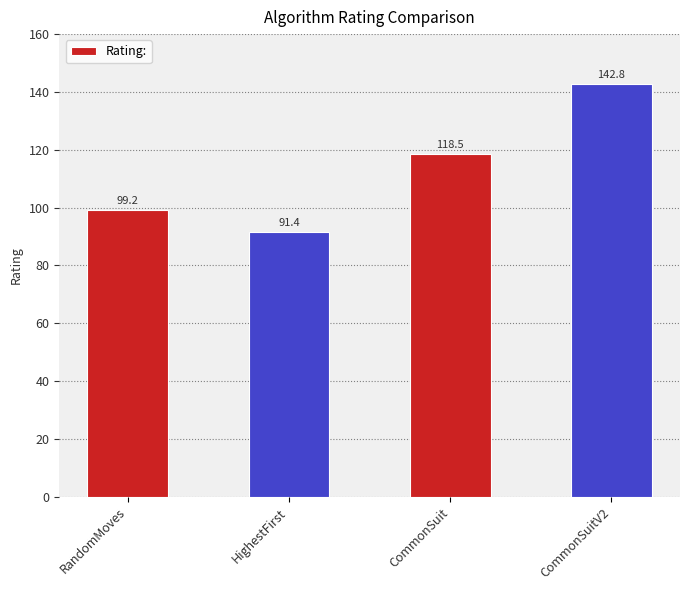

Reading left to right, extract all data points from this chart.

99.2	91.4	118.5	142.8